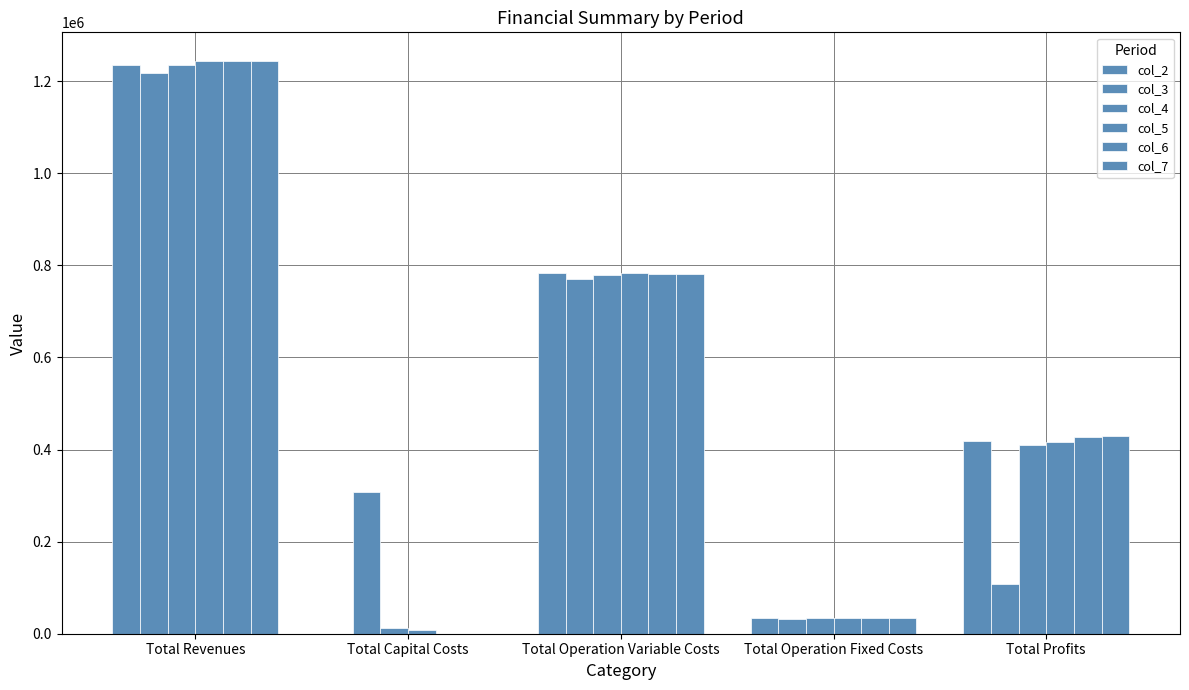

How many groups of bars are there?

5